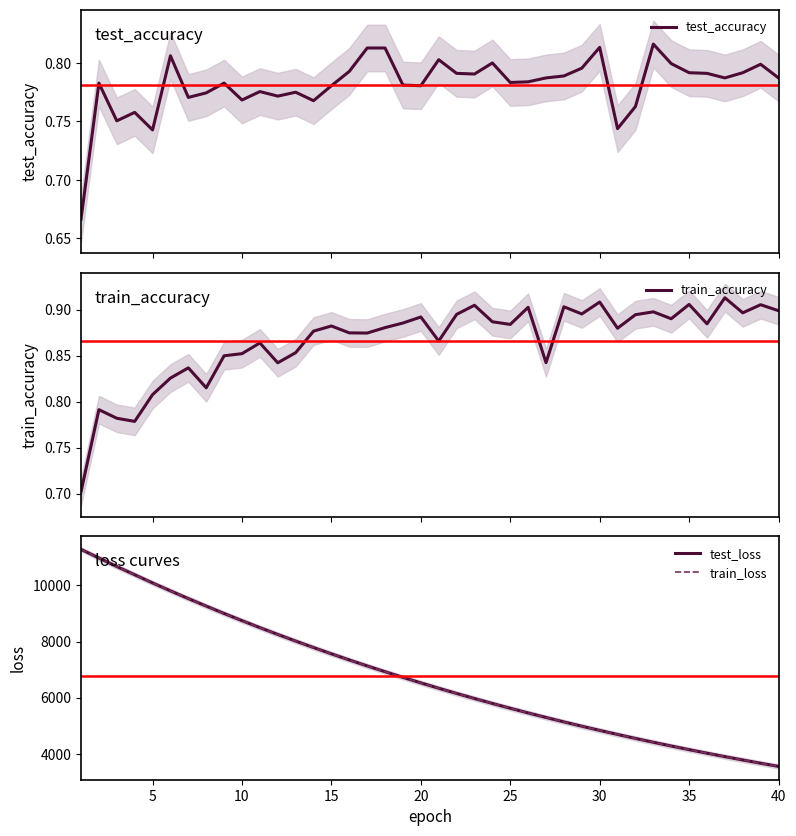

What is the maximum value for test_loss?

11282.0